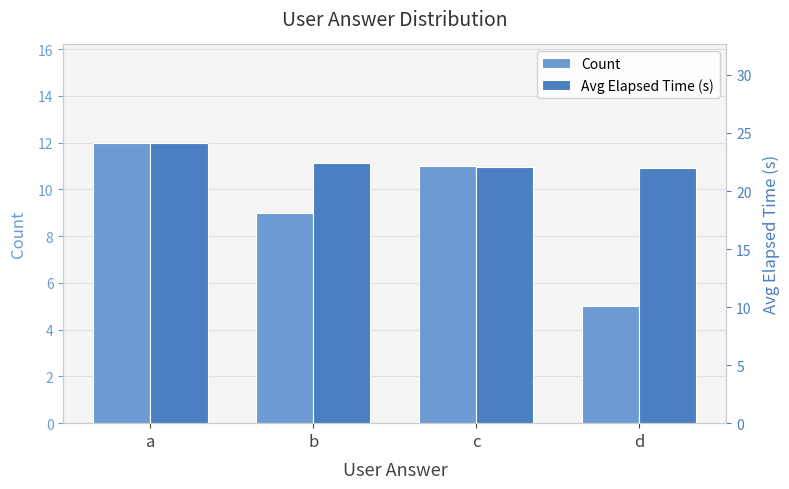

What is the sum of all Avg Elapsed Time (s) values?

90.7